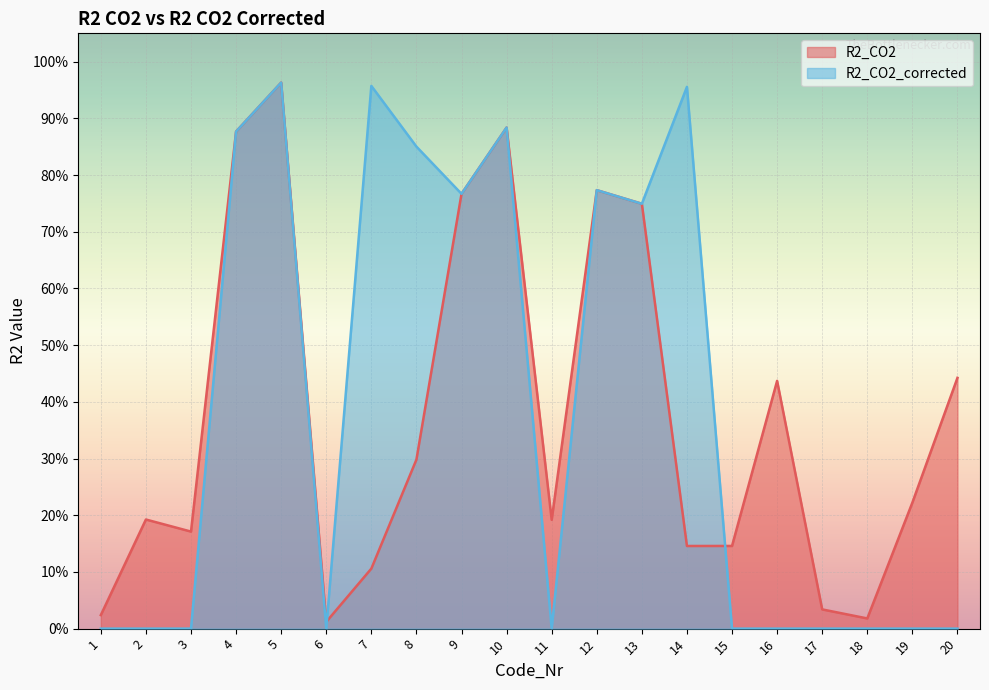

How many interior local valleys does the R2_CO2 series have?

5